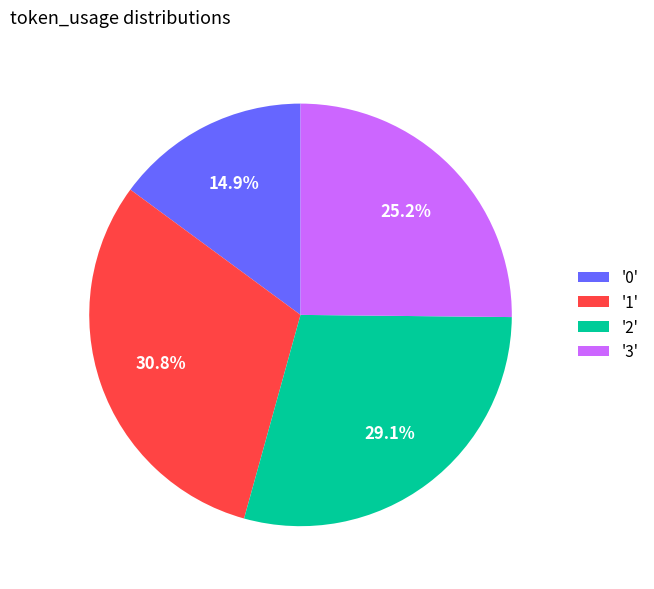

Between '0' and '3', which is larger?

'3'